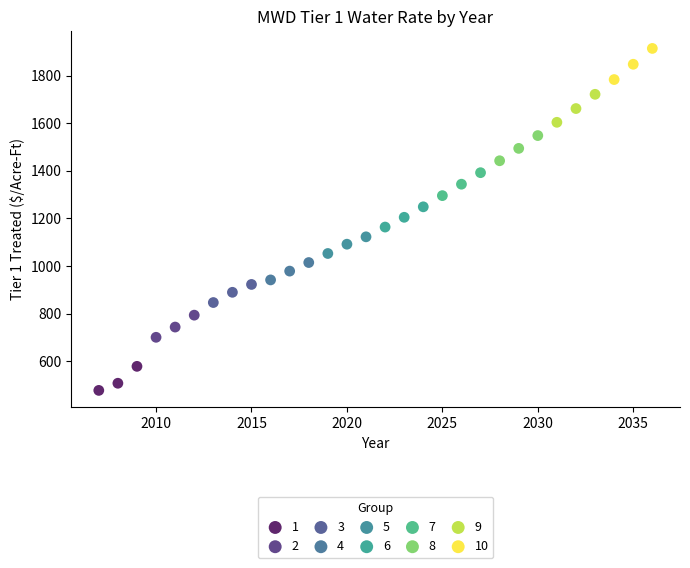

Which series contains the highest Y value?

10